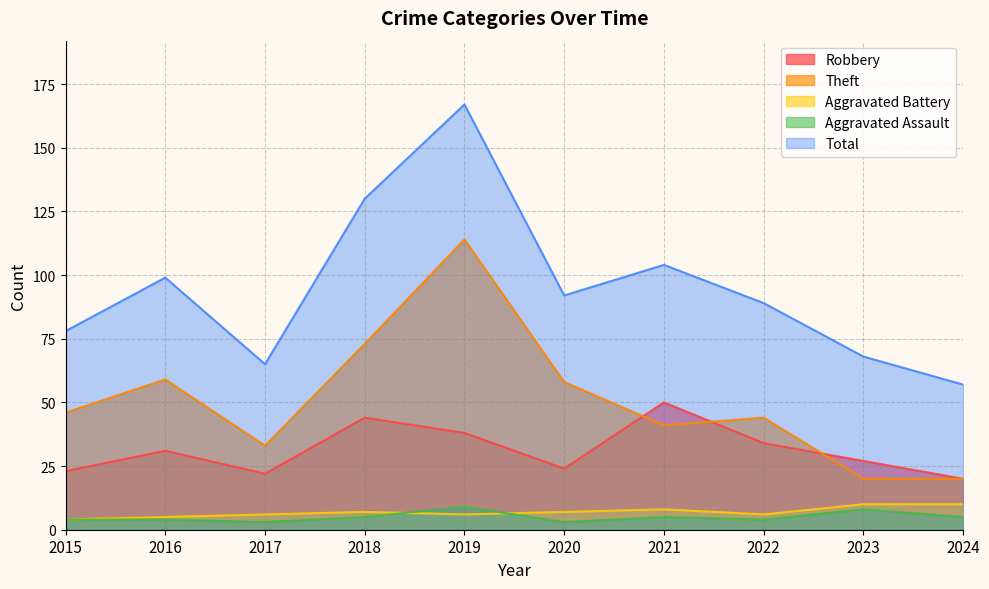

What is the value of the Aggravated Assault point at the 7th from the left?

5